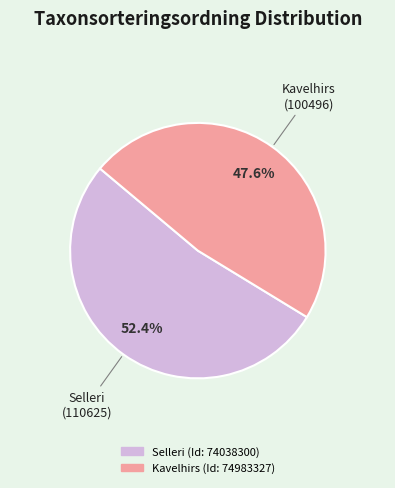

To the nearest percent, what is the combined percentage of Kavelhirs (Id: 74983327) and Selleri (Id: 74038300)?

100%